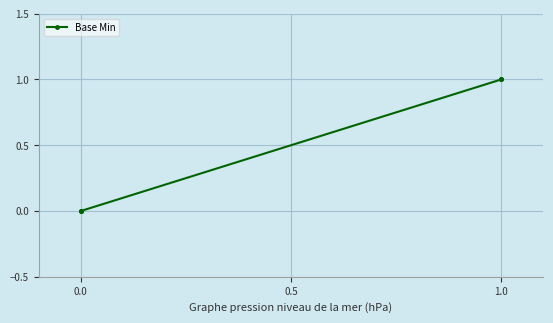

What is the difference between the values at 0.0 and 1.0?

1